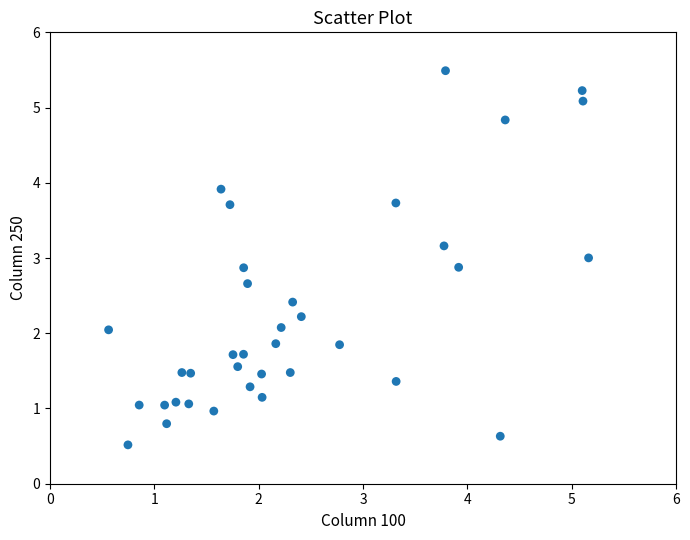

What is the range of Y values (max minus min)?

5.0